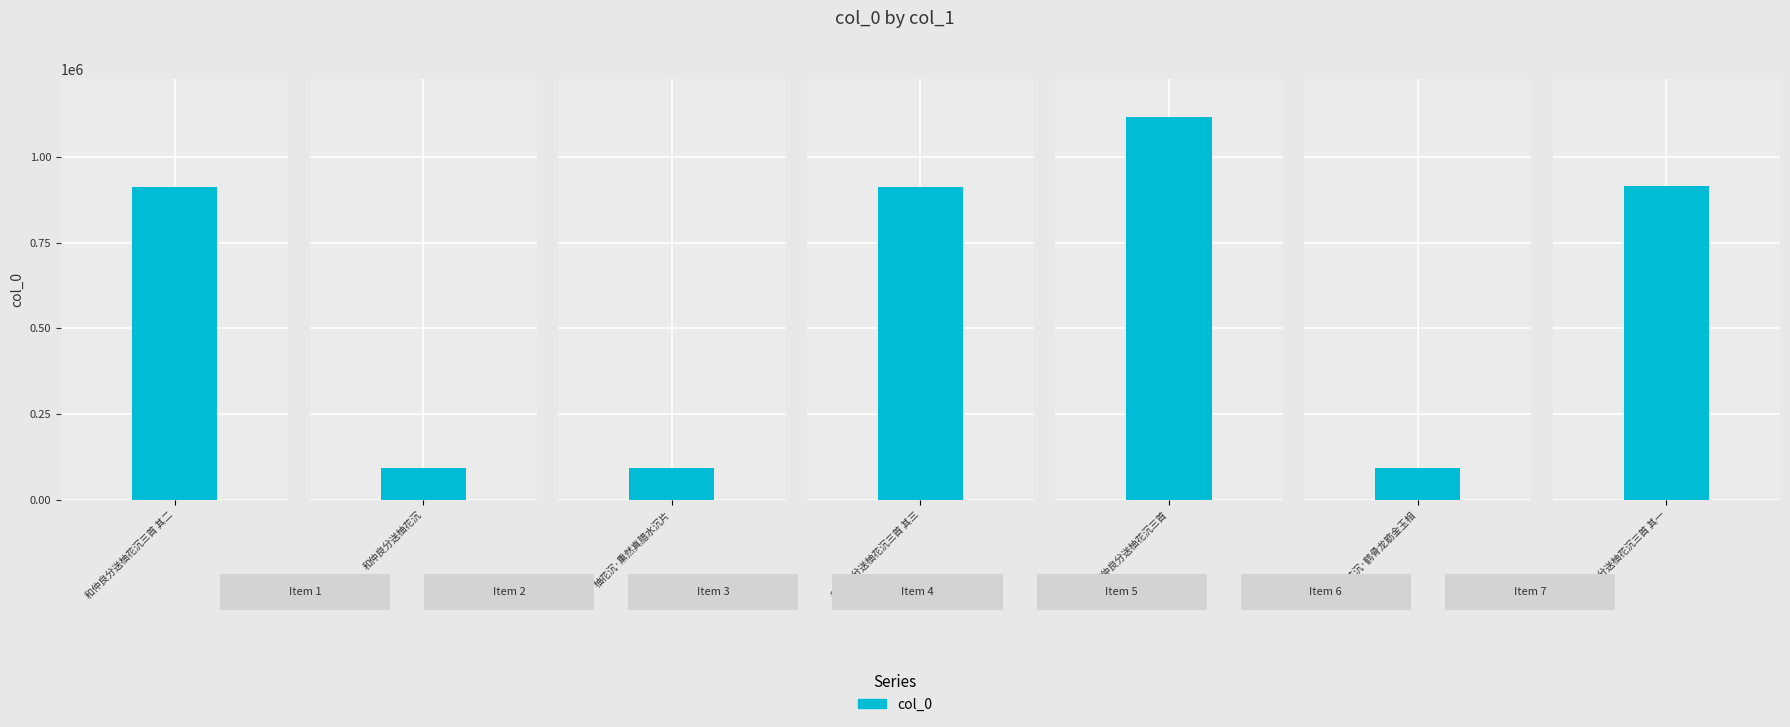

What is the minimum value shown in the chart?

93210